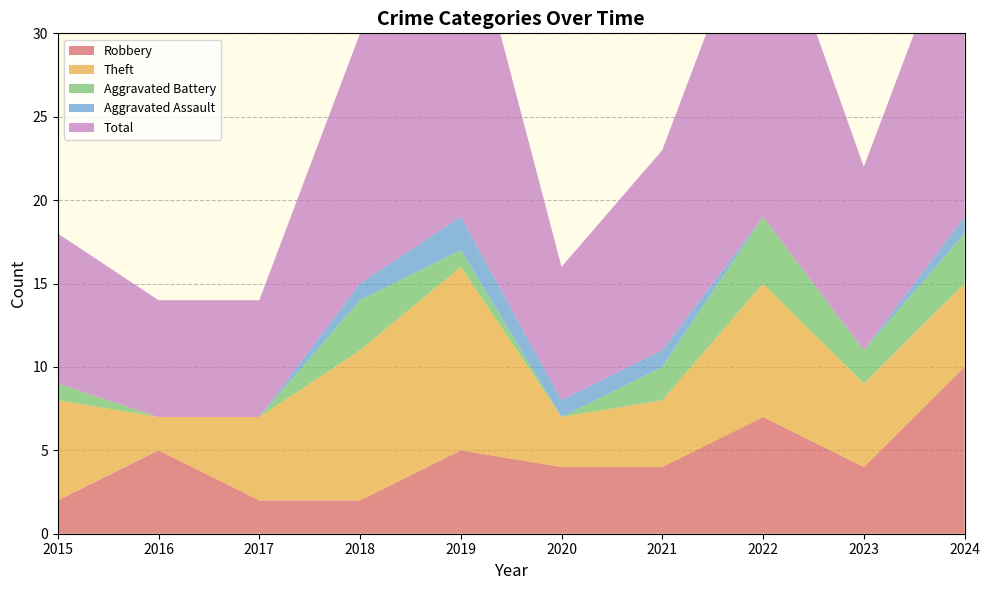

Reading right to left, list all the values displayed in this chart.

Robbery: 2024=10	2023=4	2022=7	2021=4	2020=4	2019=5	2018=2	2017=2	2016=5	2015=2
Theft: 2024=5	2023=5	2022=8	2021=4	2020=3	2019=11	2018=9	2017=5	2016=2	2015=6
Aggravated Battery: 2024=3	2023=2	2022=4	2021=2	2020=0	2019=1	2018=3	2017=0	2016=0	2015=1
Aggravated Assault: 2024=1	2023=0	2022=0	2021=1	2020=1	2019=2	2018=1	2017=0	2016=0	2015=0
Total: 2024=19	2023=11	2022=20	2021=12	2020=8	2019=20	2018=15	2017=7	2016=7	2015=9